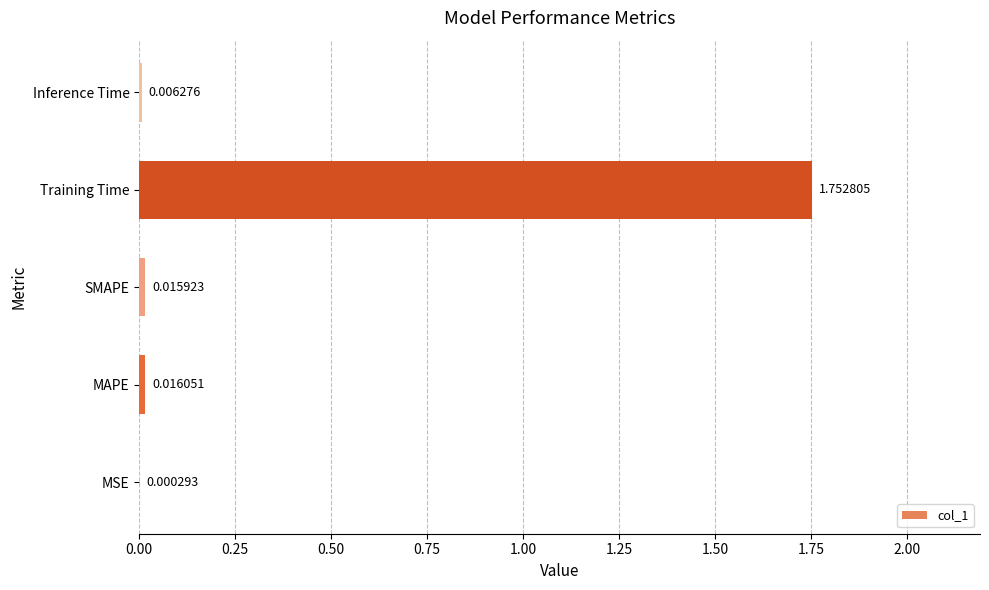

Does the chart contain stacked bars?

No